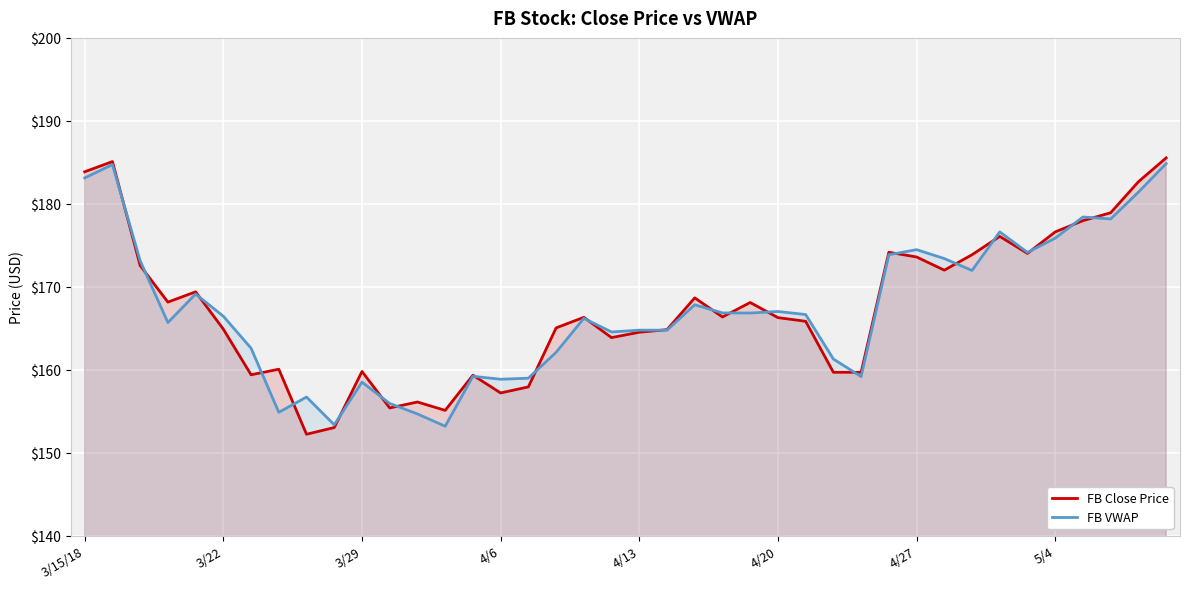

What is the maximum value for FB VWAP?

184.8